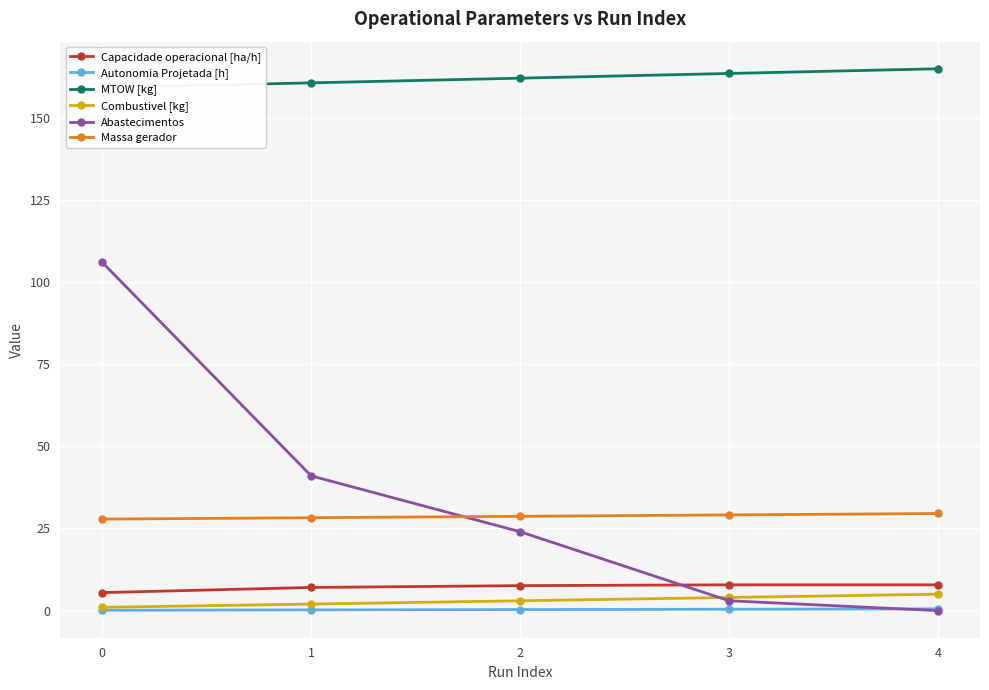

Rank the categories by Massa gerador value from highest to lowest.

4, 3, 2, 1, 0